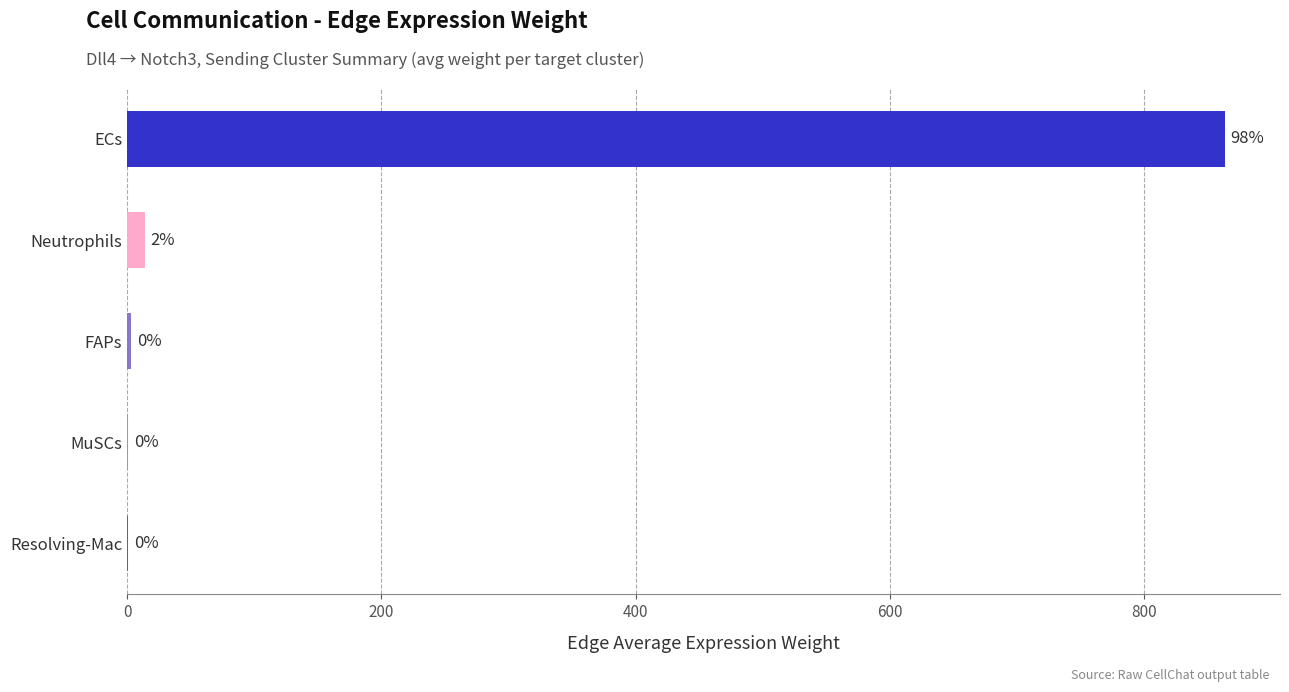

At which label is the value closest to 432?

Neutrophils